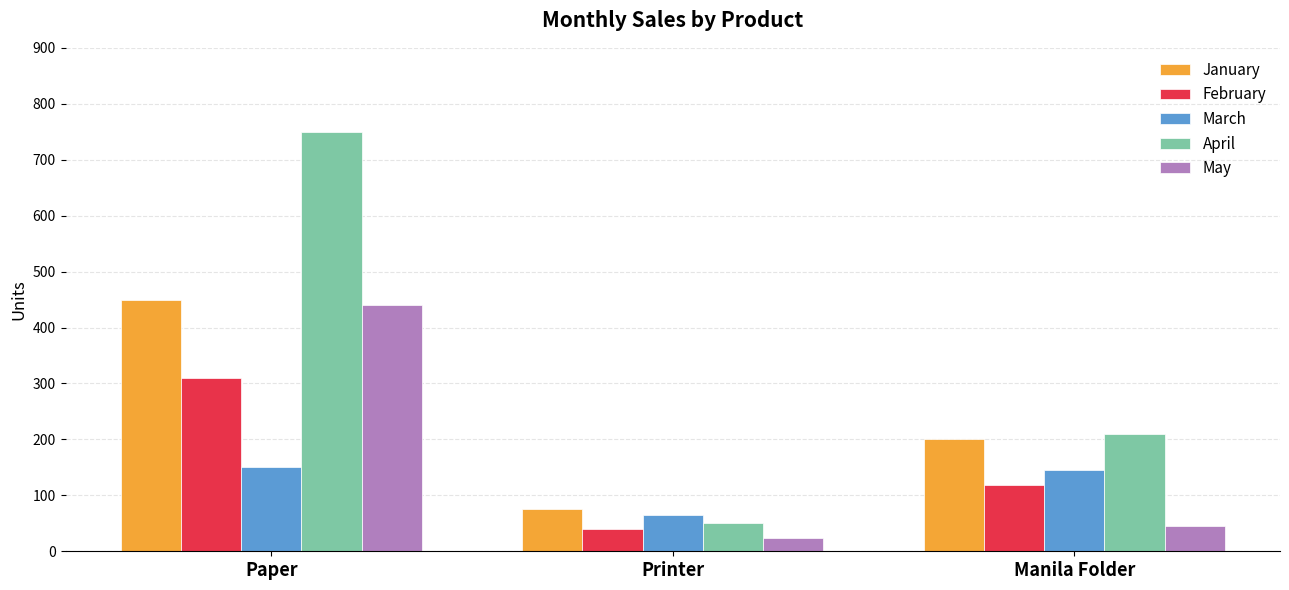

Is it true that March equals 65 at Printer?

True